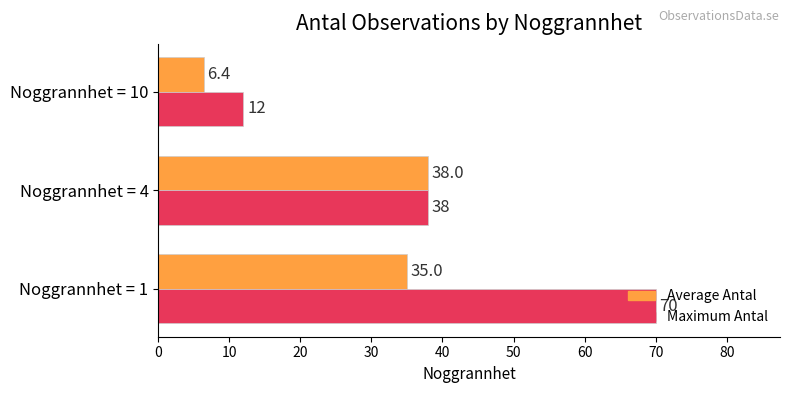

True or false: Maximum Antal has a value of 52.2 at Noggrannhet = 4.

False